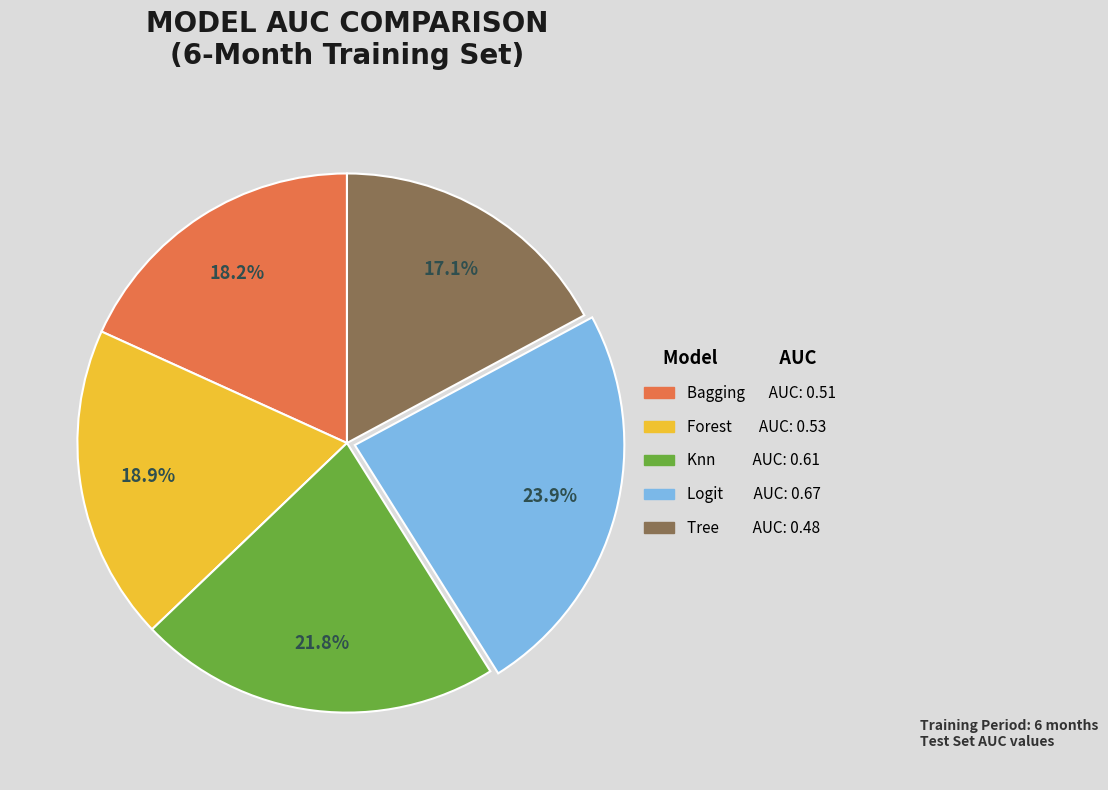

Is there a majority slice in this chart?

No